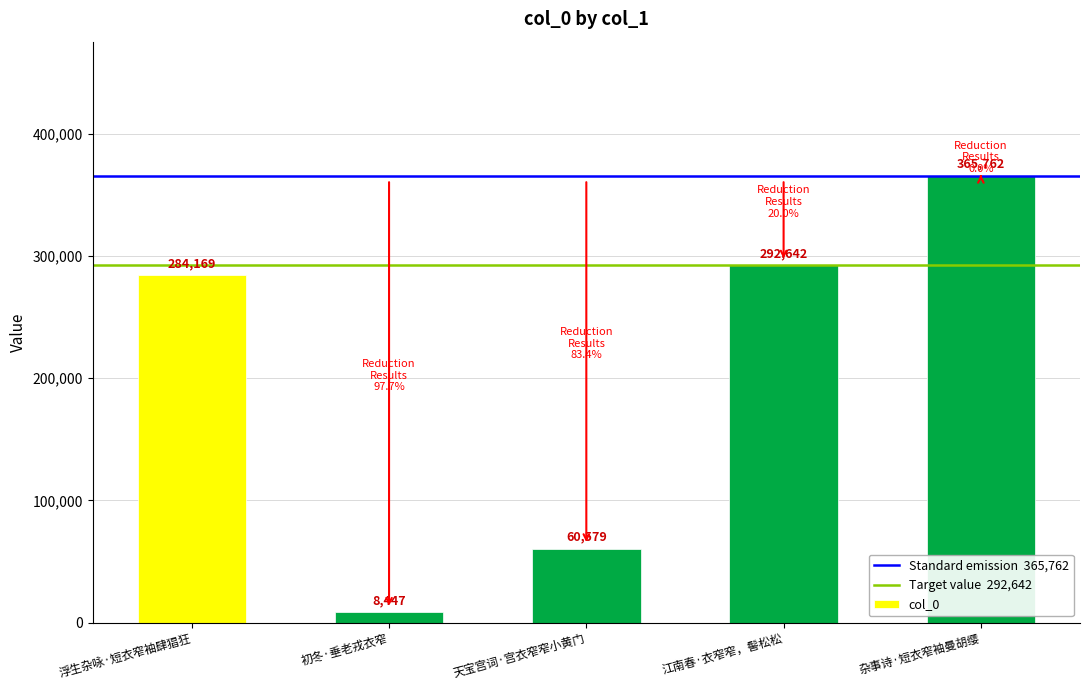

What is the label of the 1st bar from the right?

杂事诗·短衣窄袖曼胡缨